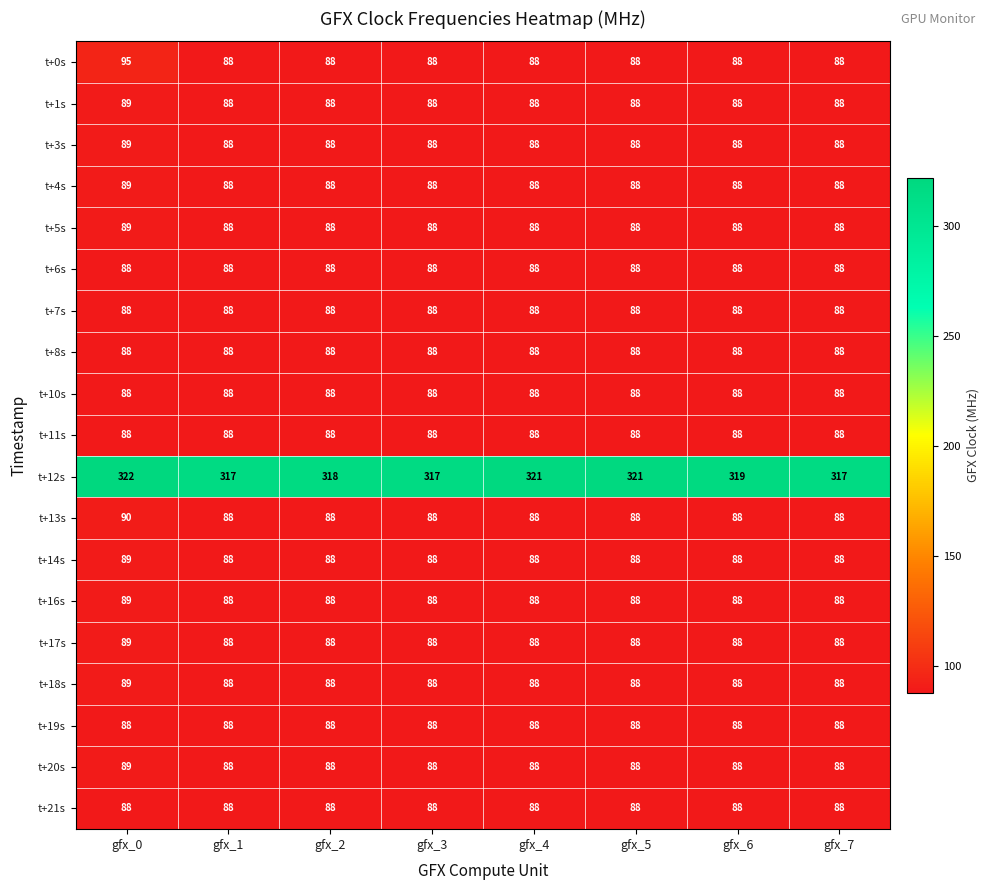

What is the smallest value displayed?

88